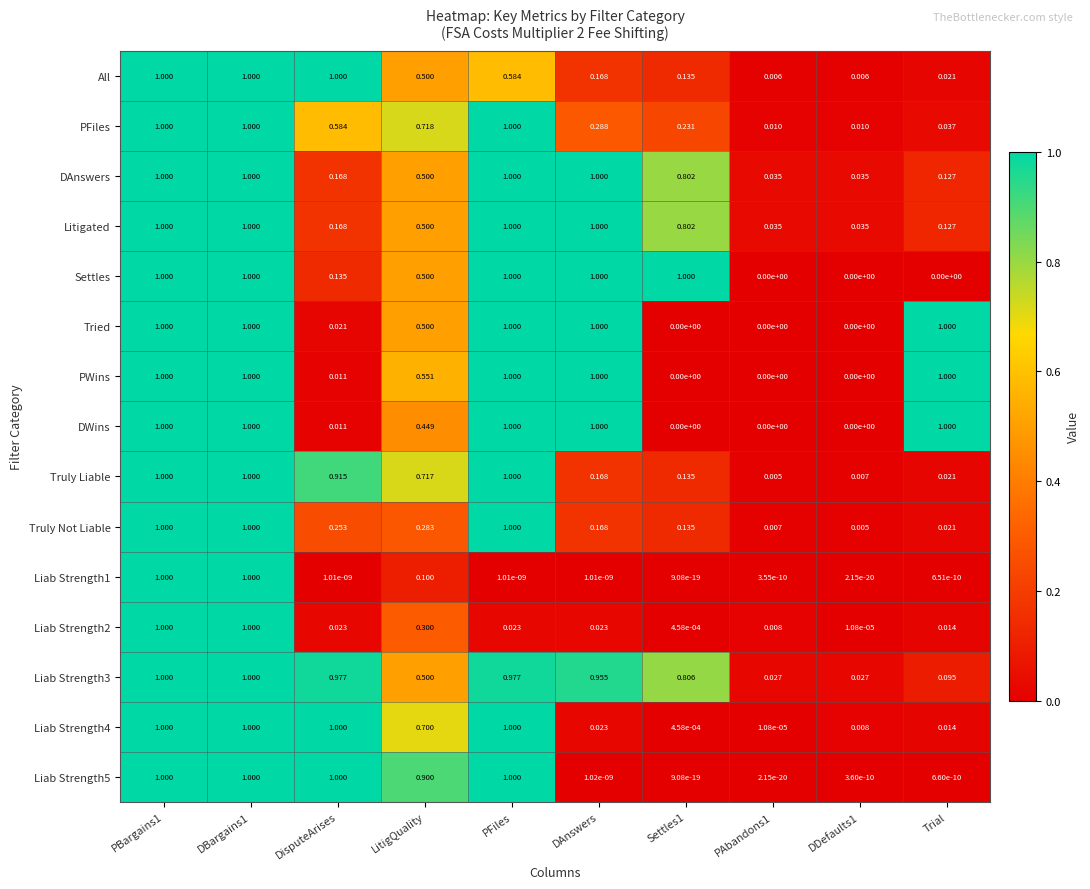

Is the value of Tried at Settles1 greater than the value of Truly Not Liable at PBargains1?

No